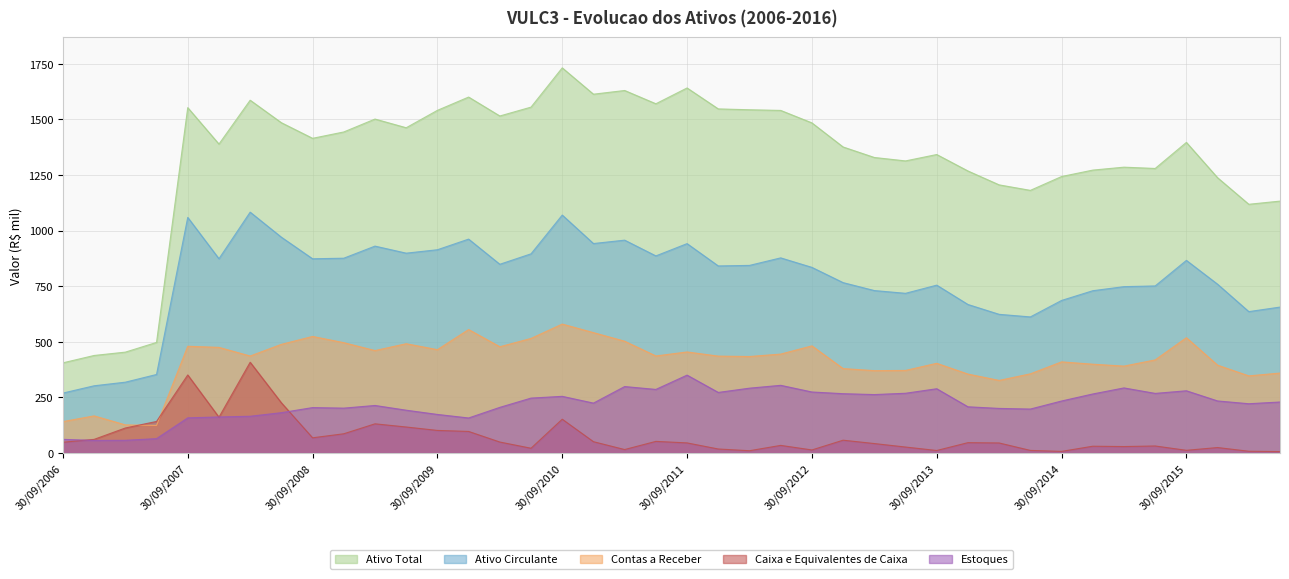

The Estoques series shows 391310.6 at 30/09/2015. True or false?

False